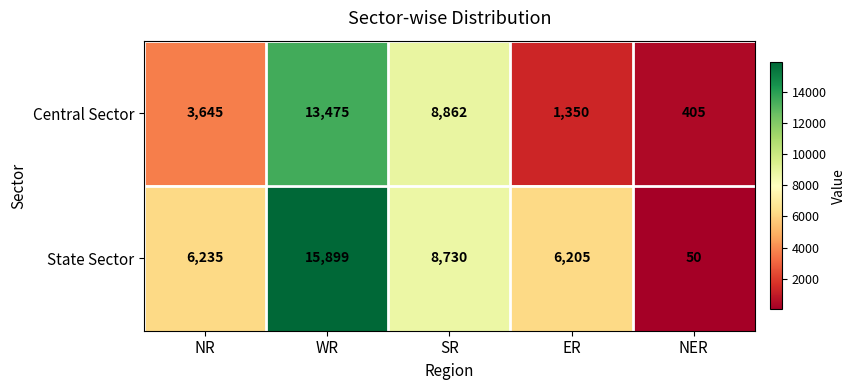

What is the greatest value displayed?

15899